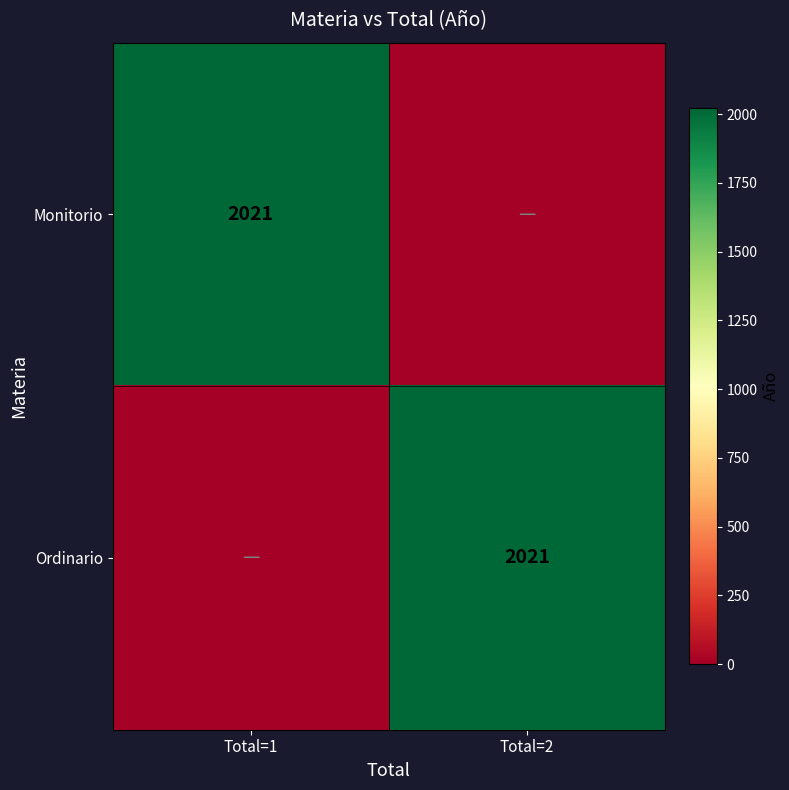

Is it true that Ordinario equals 3064 at Total=2?

False